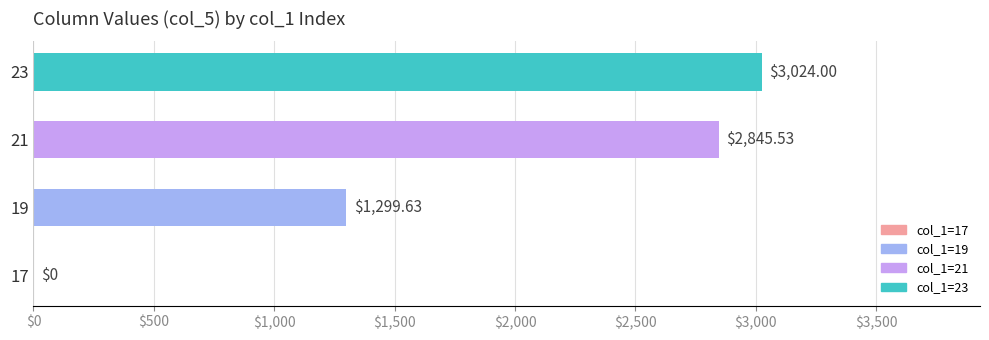

How many distinct data groups are displayed?

1